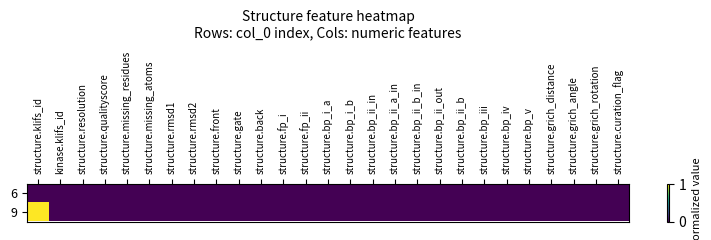

At which category is the sum across all series the highest?

structure.klifs_id